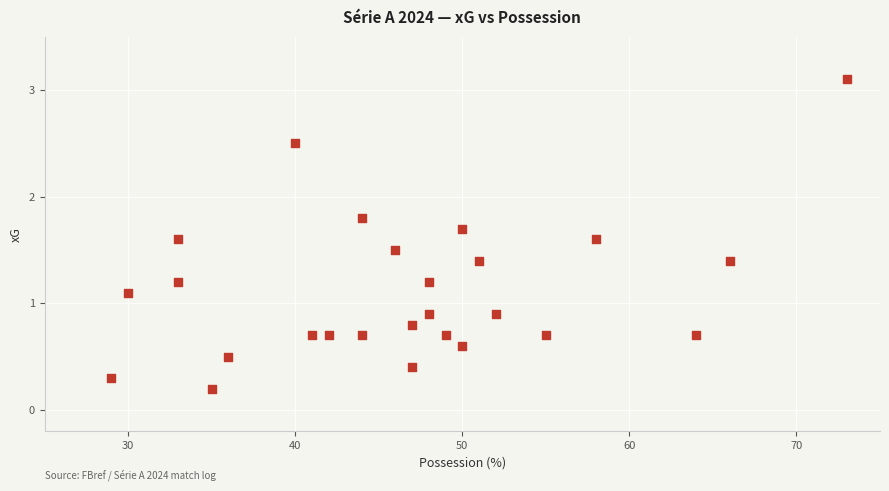

What is the range of Y values (max minus min)?

2.9